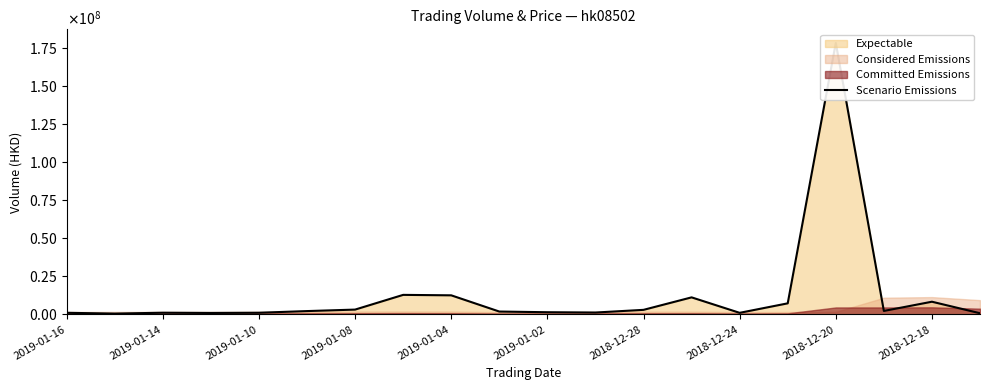

How many interior local peaks (higher than both neighbors) does the data have?

5